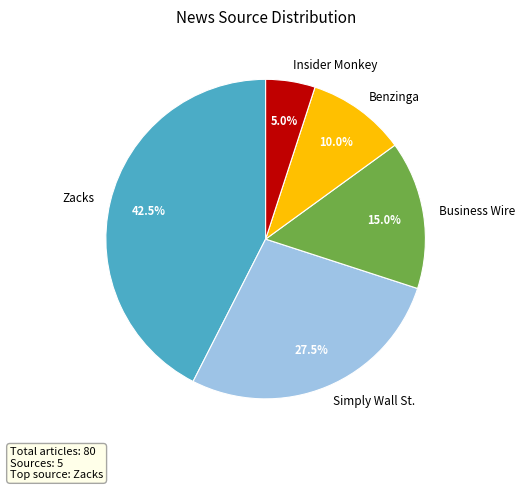

Which has a higher value, Insider Monkey or Zacks?

Zacks